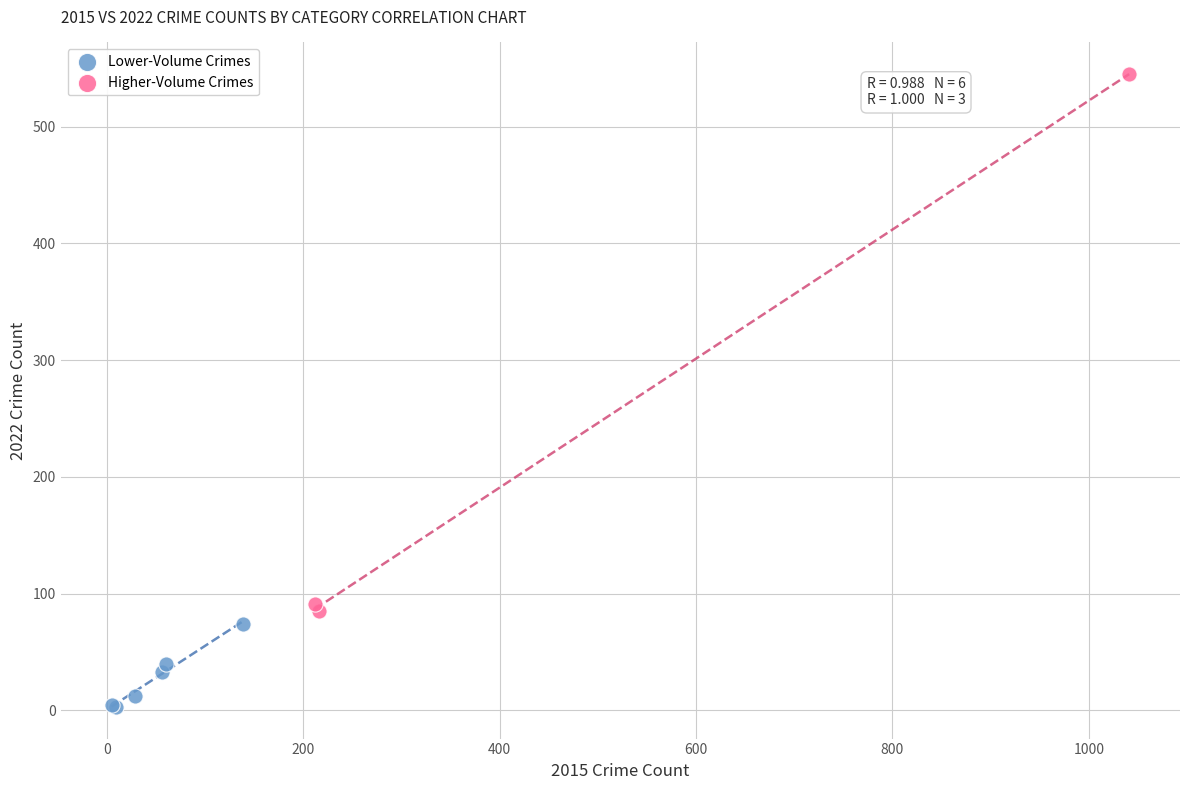

Which series contains the highest Y value?

Higher-Volume Crimes